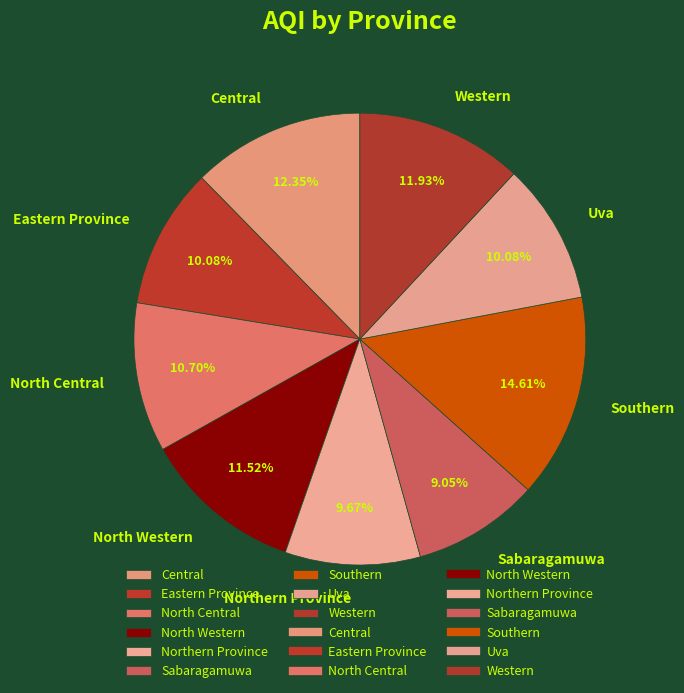

The Southern slice represents 2% of the pie. True or false?

False